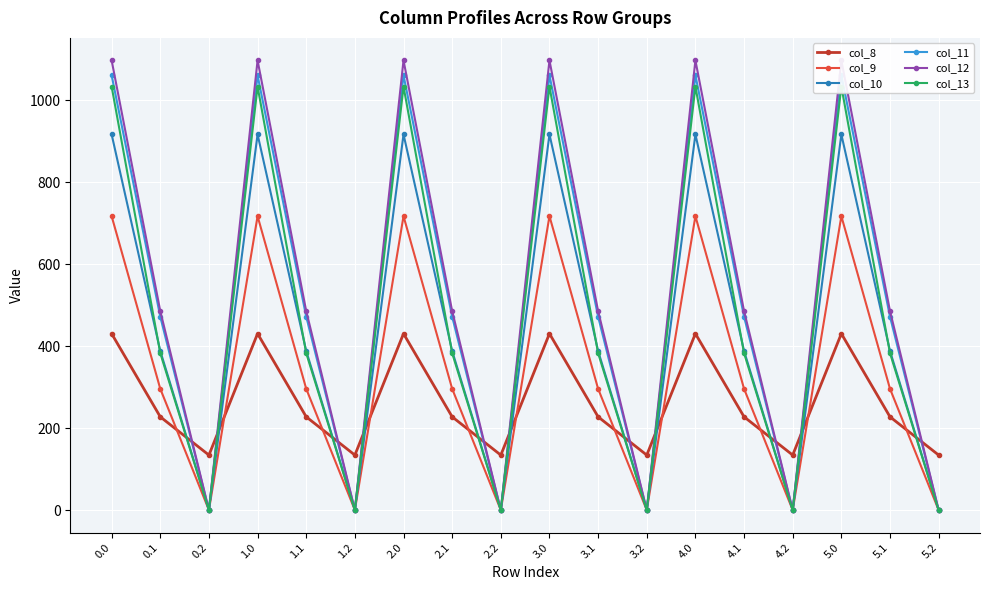

What is the difference between the highest and lowest values at 3.2?

134.2